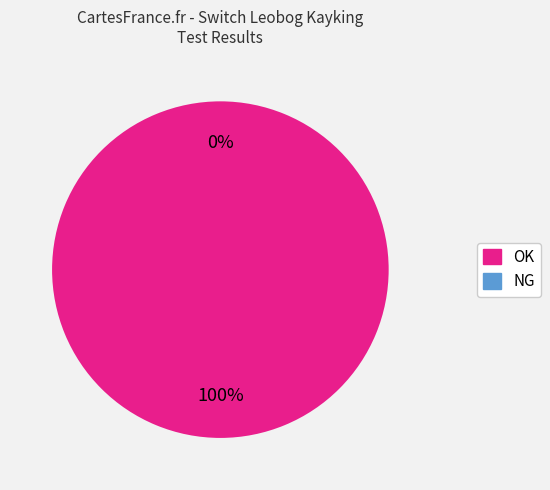

Which slice is the smallest?

NG